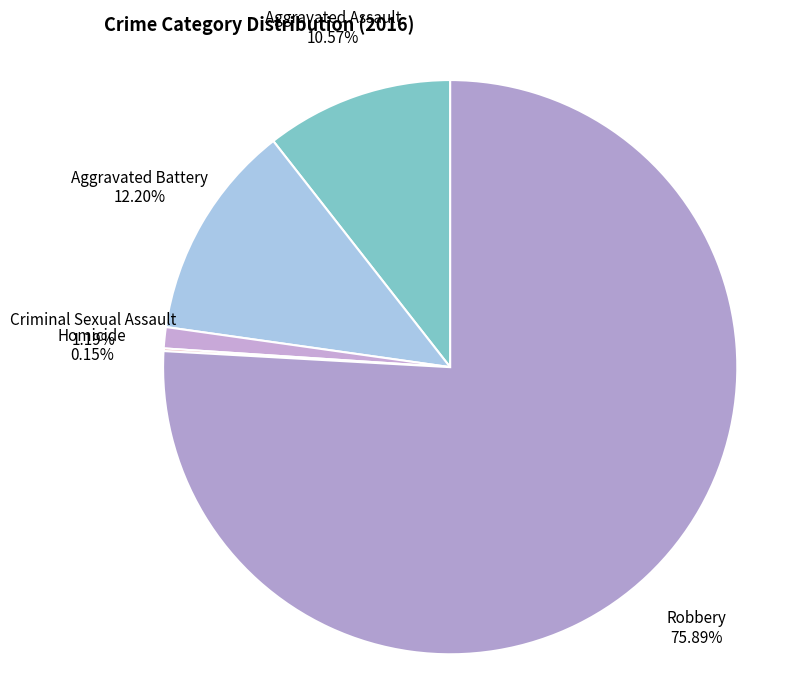

To the nearest percent, what is the average slice percentage?

20%